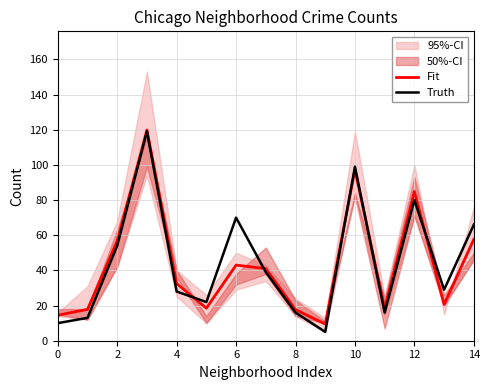

True or false: Fit and Truth intersect in this chart.

True